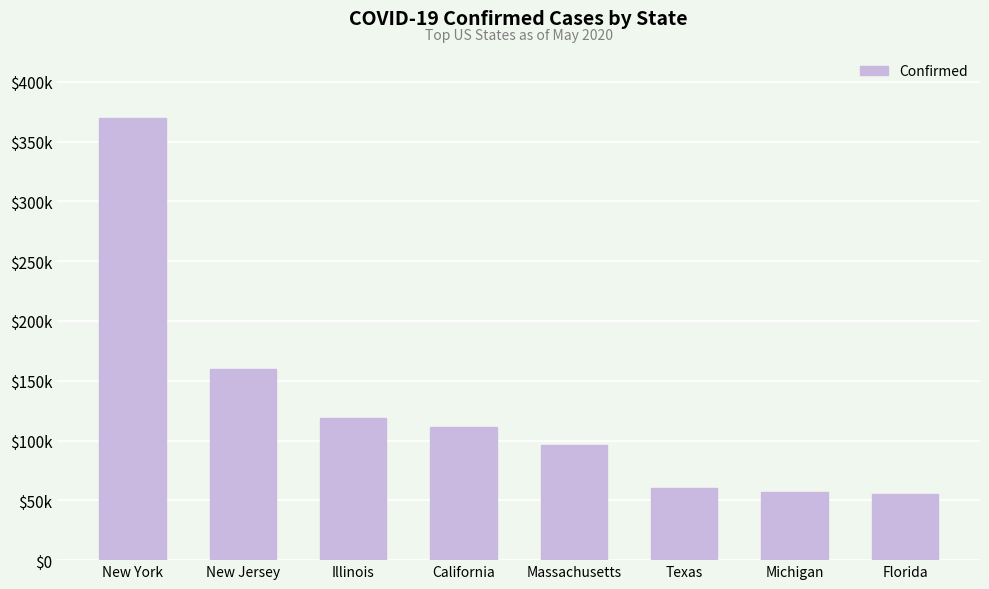

Does the chart contain any negative values?

No